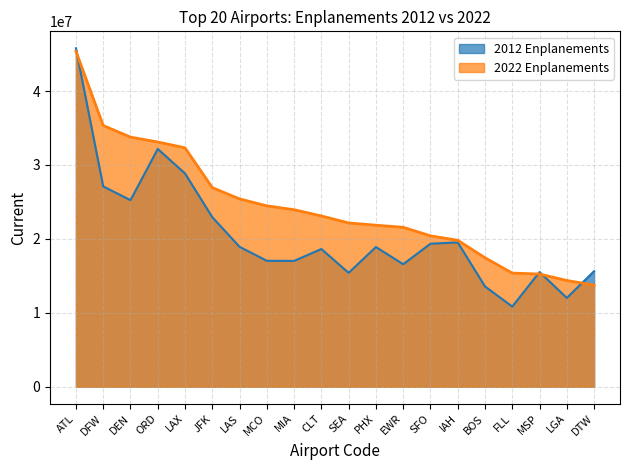

What is the value of the 2012 Enplanements point at the 16th from the left?

13562287